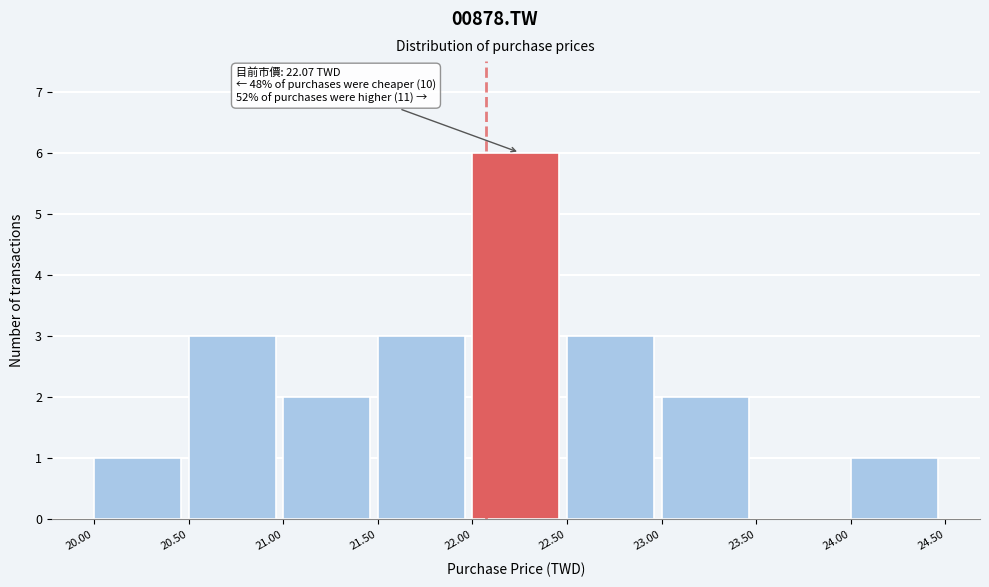

Which range on the x-axis has the tallest bar?

22.00 to 22.50